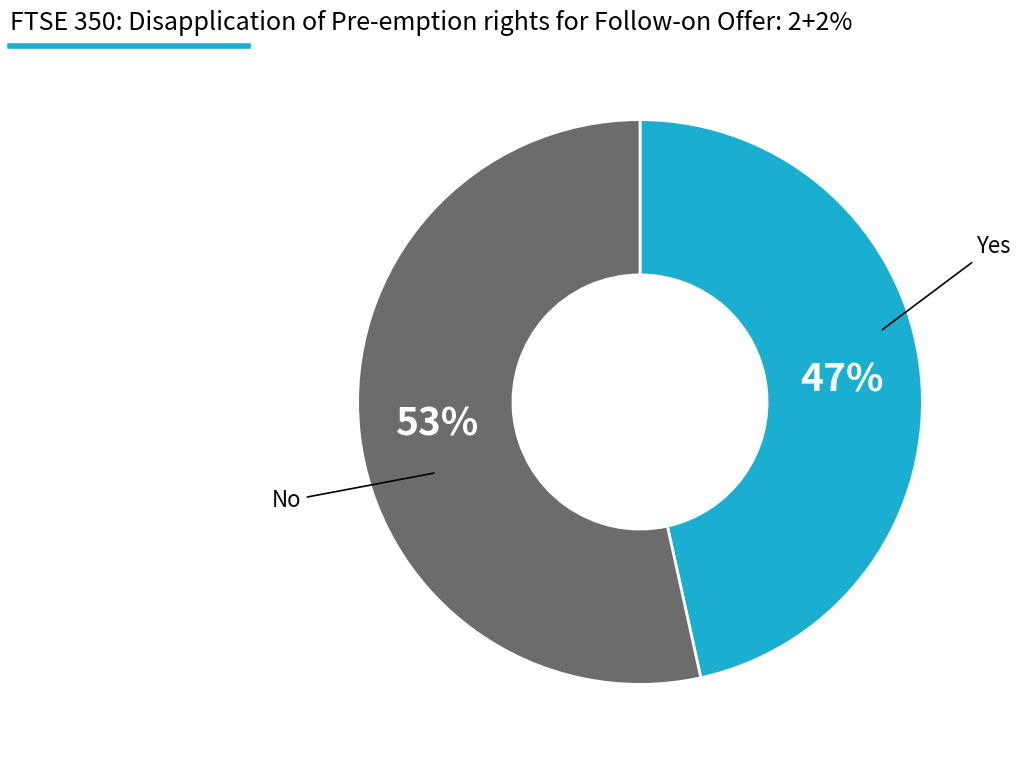

Rank the categories by value from highest to lowest.

No, Yes